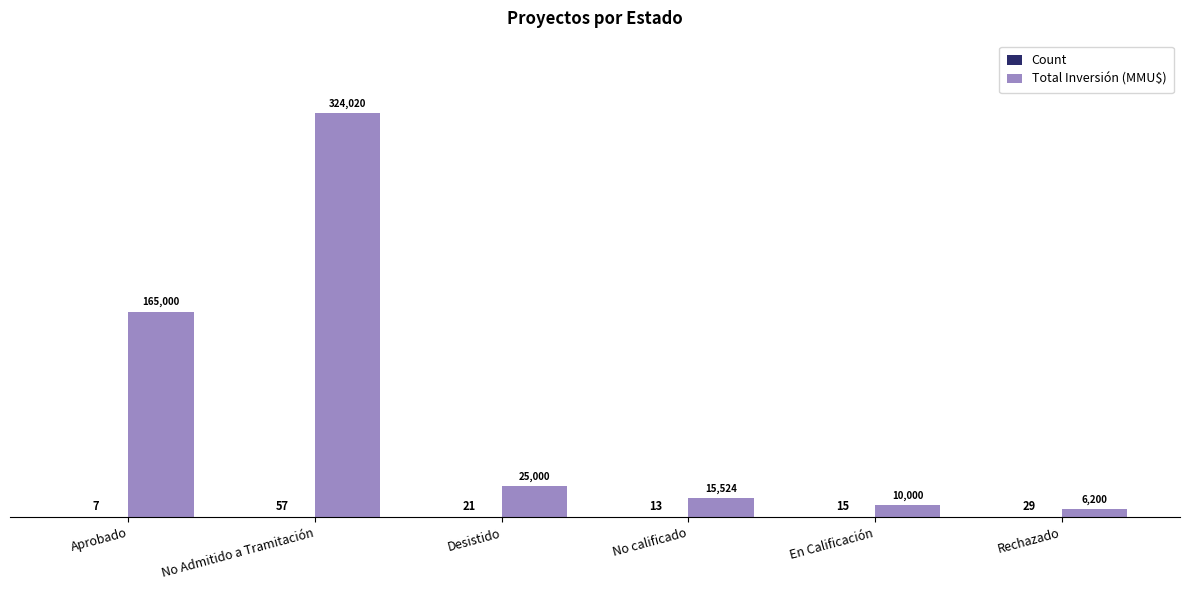

What is the sum of all Total Inversión (MMU$) values?

545744